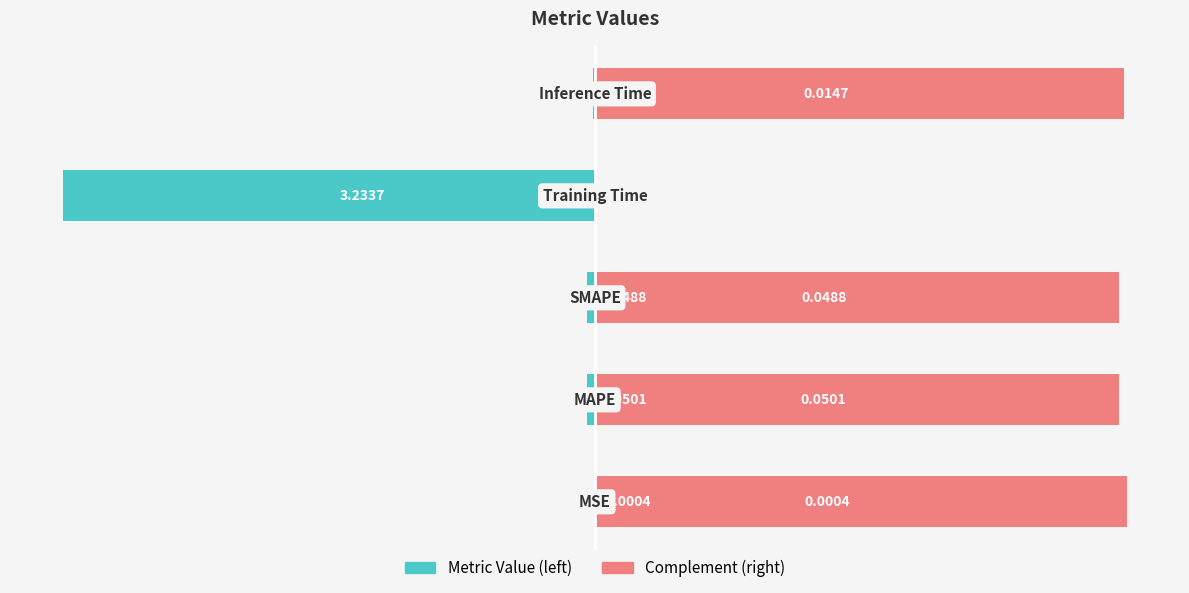

Which series has the largest total across all categories?

col_1 (complement right)